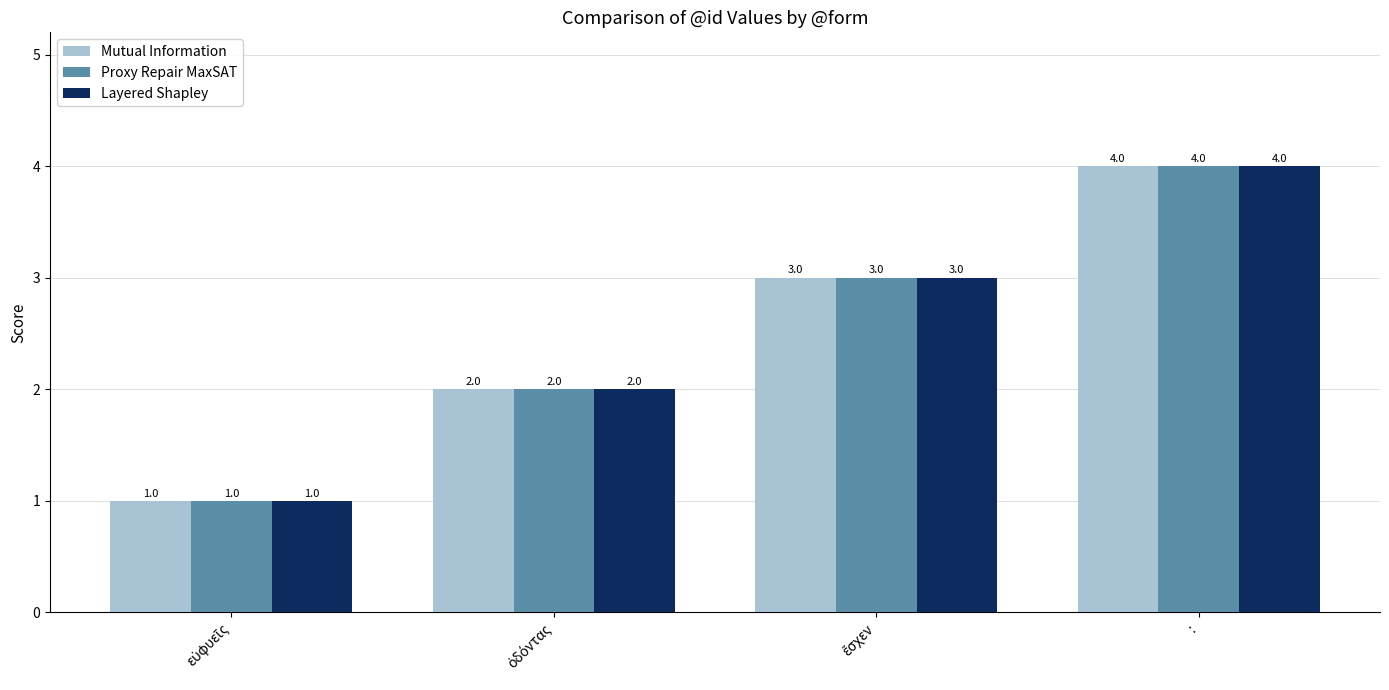

How many Layered Shapley values are between 2 and 4?

3